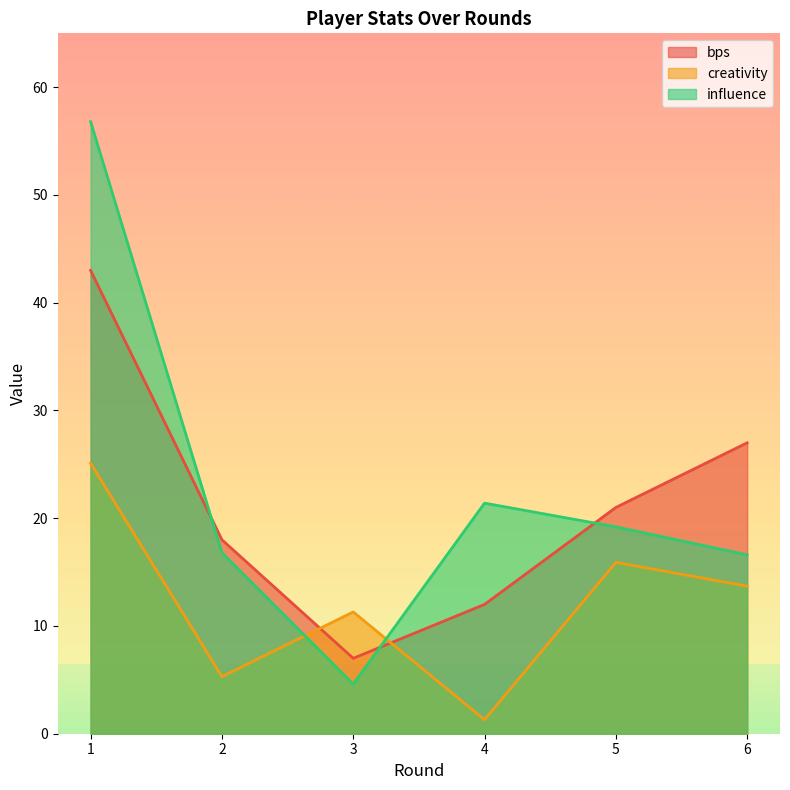

Reading left to right, extract all data points from this chart.

bps: 43.0	18.0	7.0	12.0	21.0	27.0
creativity: 25.1	5.3	11.3	1.3	15.9	13.7
influence: 56.8	16.8	4.6	21.4	19.2	16.6